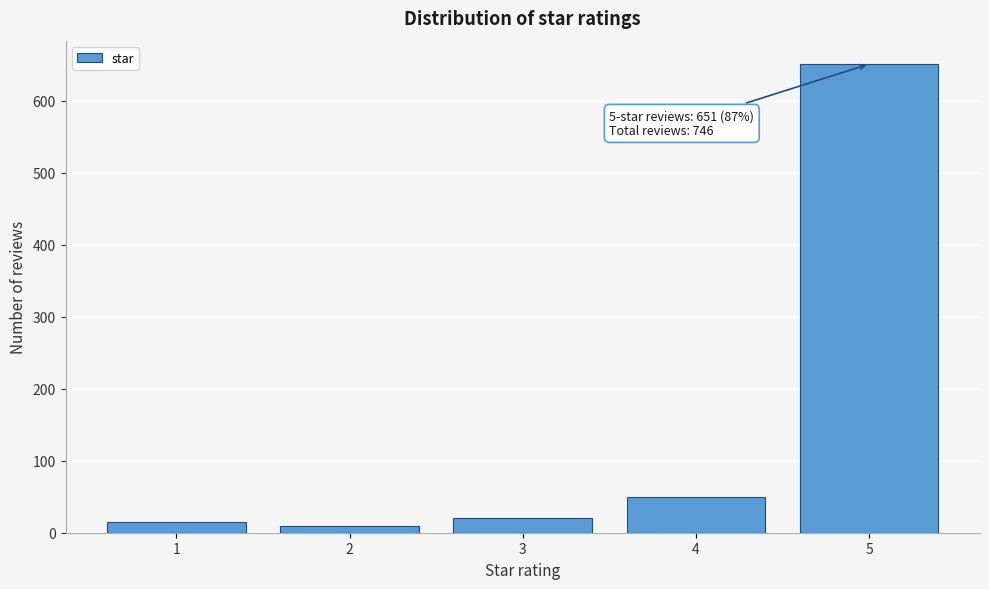

Reading right to left, extract all data points from this chart.

5=651	4=50	3=20	2=10	1=15